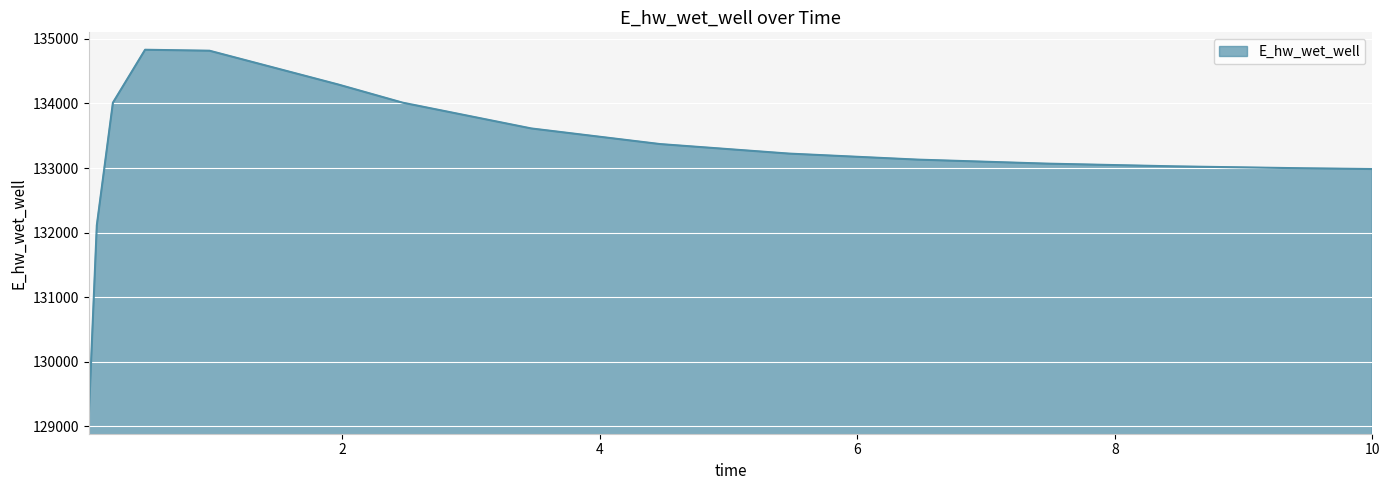

What is the difference between the maximum and minimum values?

5685.7